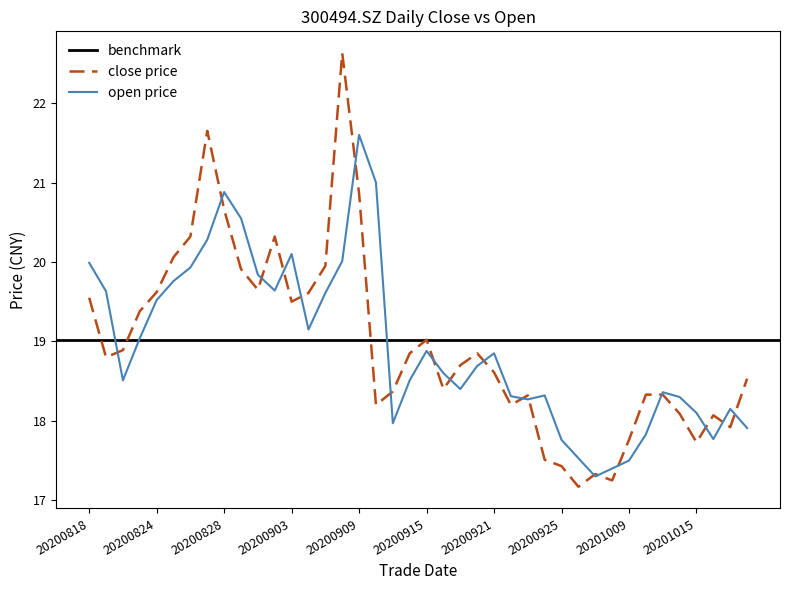

At how many categories does at least one series exceed 18?

35